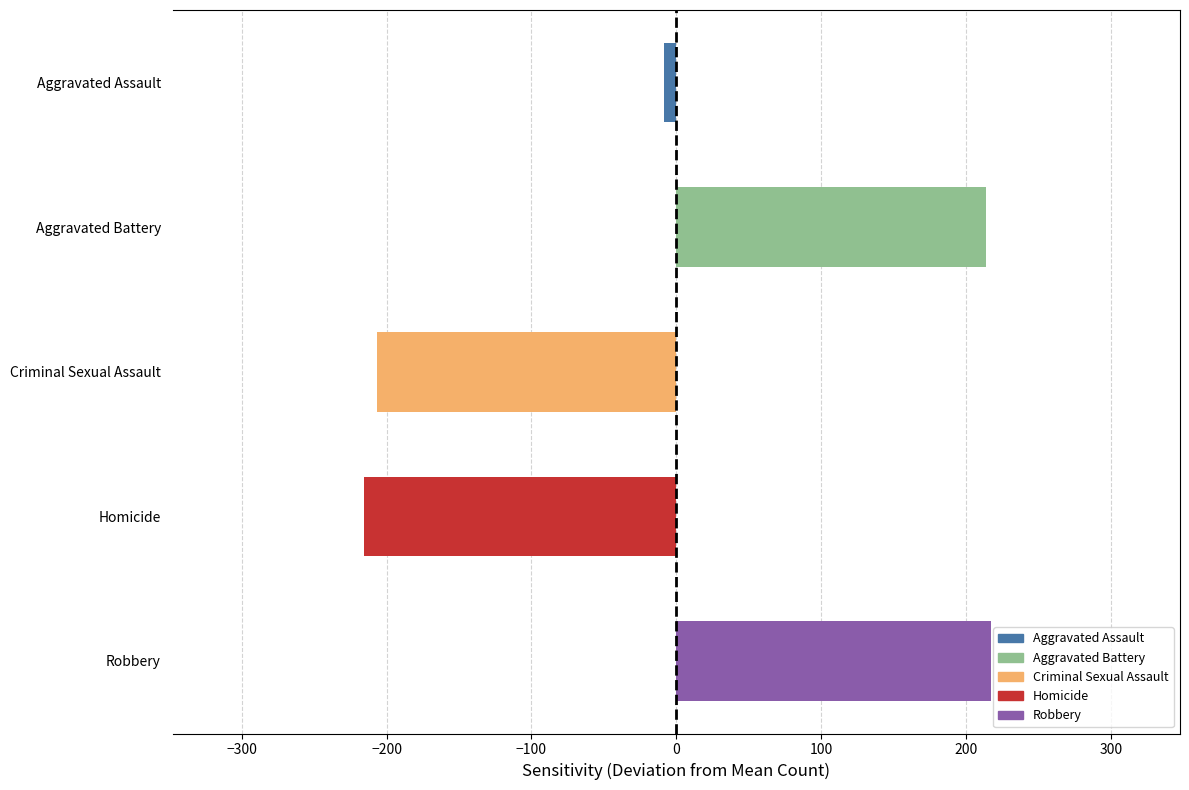

What are all the series names shown in the legend?

Aggravated Assault, Aggravated Battery, Criminal Sexual Assault, Homicide, Robbery